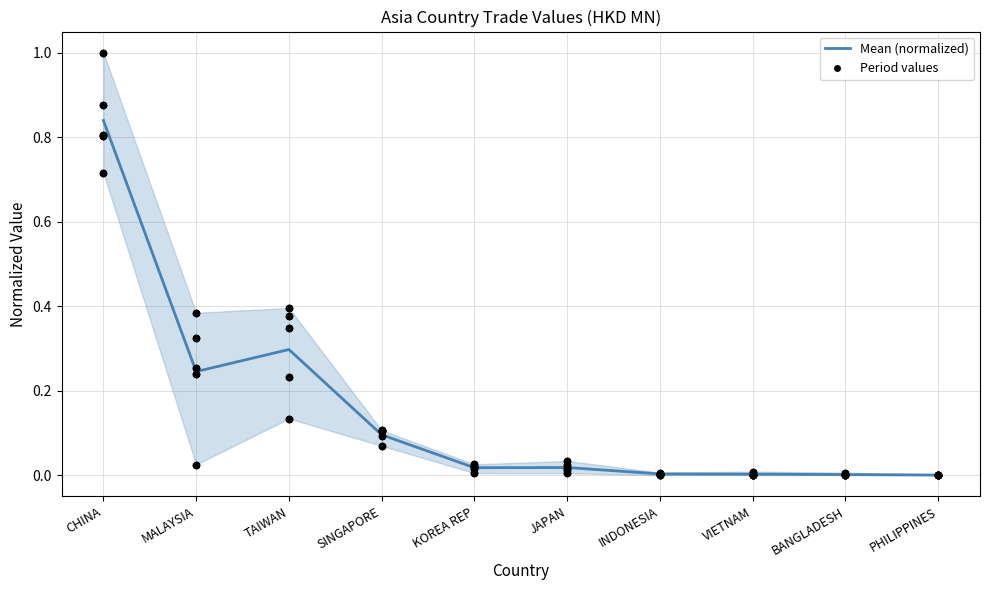

Between JAPAN and BANGLADESH, which is larger?

JAPAN